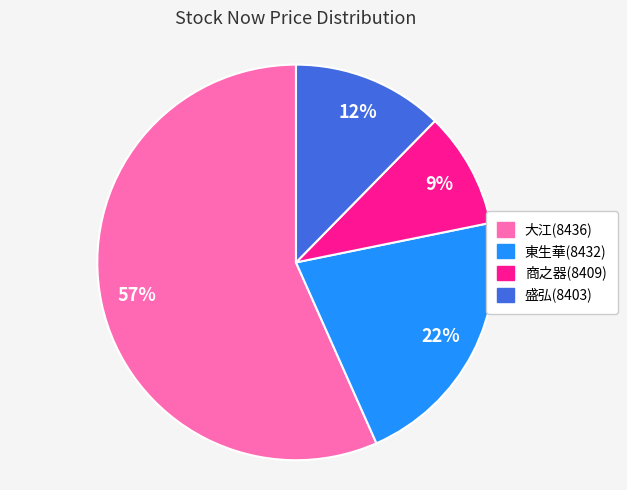

What percentage is the 大江(8436) slice, to the nearest percent?

57%